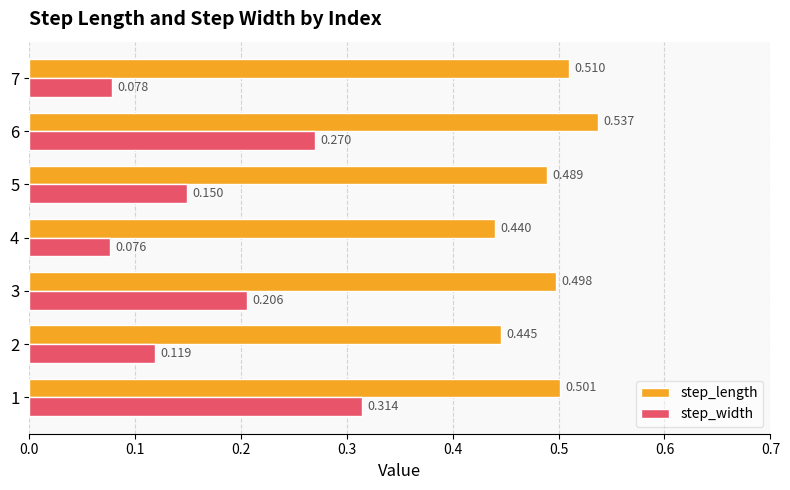

Which series has the largest total across all categories?

step_length